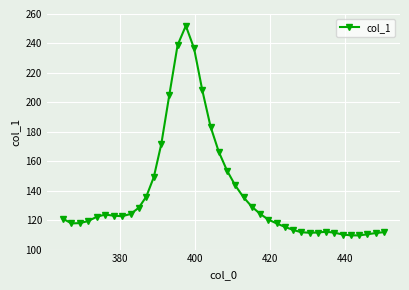

True or false: there are more than 2 points higher than both neighbors.

True